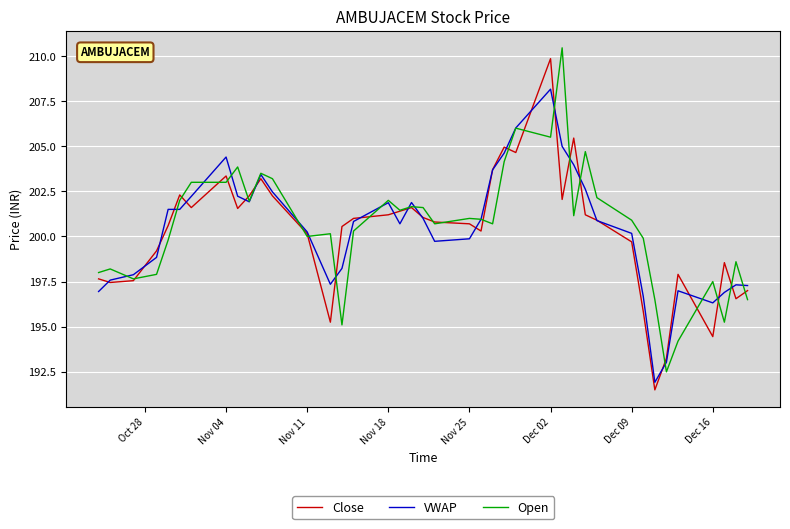

Does the chart have visible grid lines?

Yes